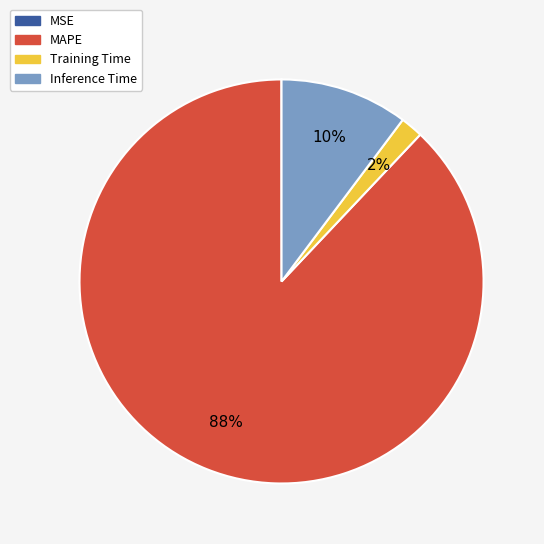

To the nearest percent, what percentage of the pie is Inference Time?

10%